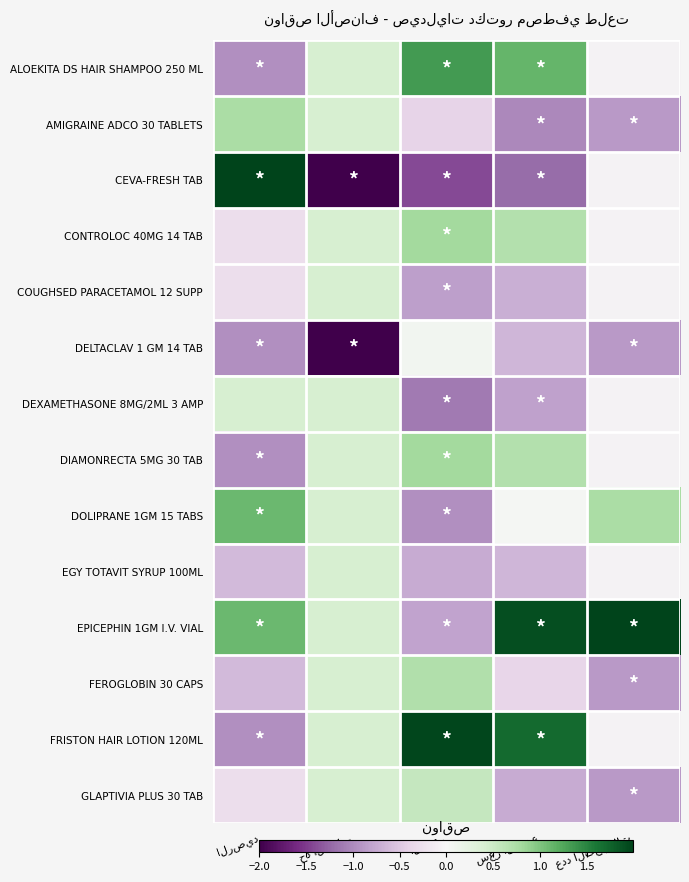

What is the approximate value of GLAPTIVIA PLUS 30 TAB at الرصيد?

-0.3